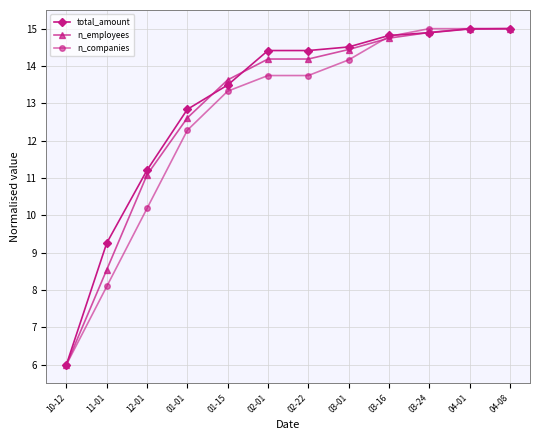

What position from the left is 04-01?

11